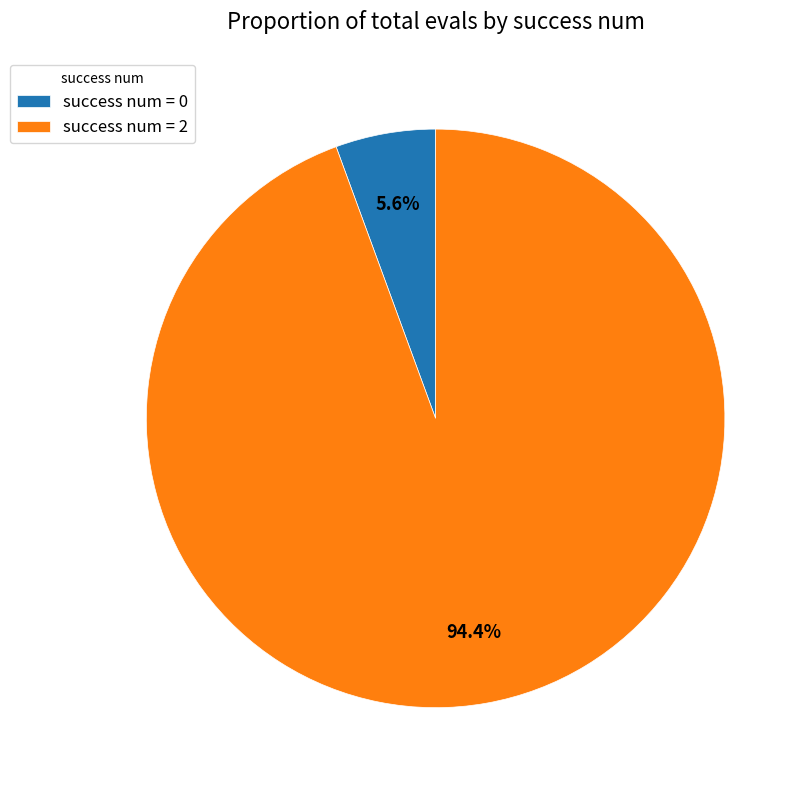

What is the largest slice in the pie chart?

success num = 2